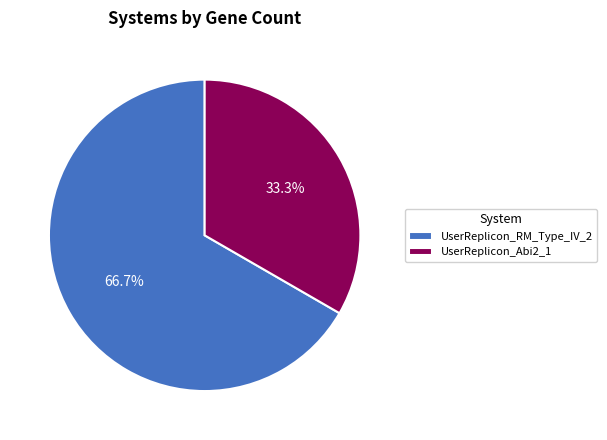

Which slice is the smallest?

UserReplicon_Abi2_1